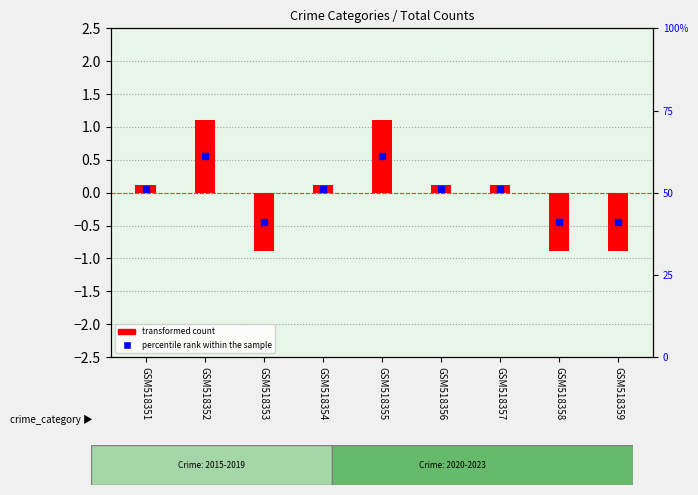

Is the value of percentile rank within the sample at GSM518353 greater than the value of transformed count at GSM518353?

Yes